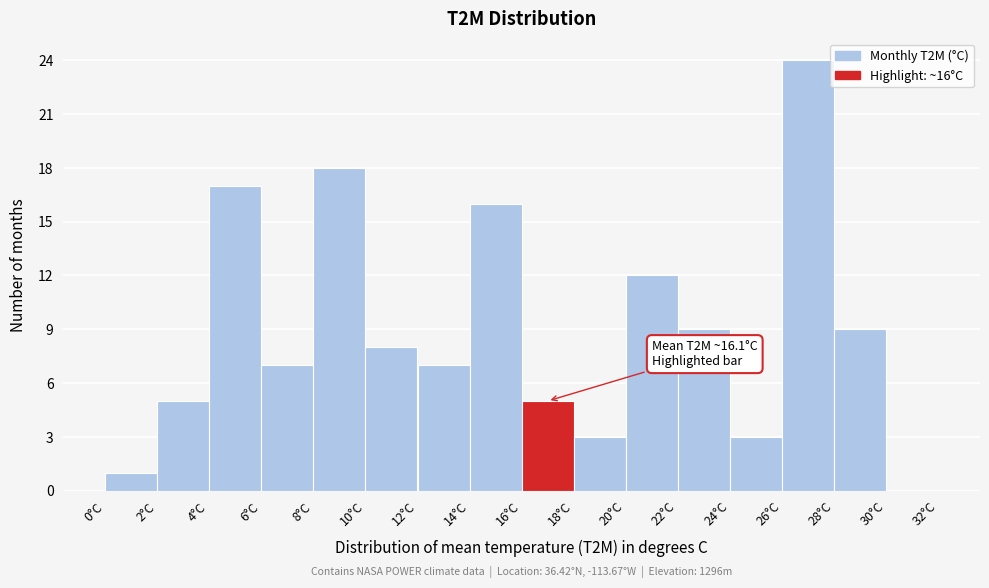

Which range on the x-axis has the tallest bar?

26 to 28